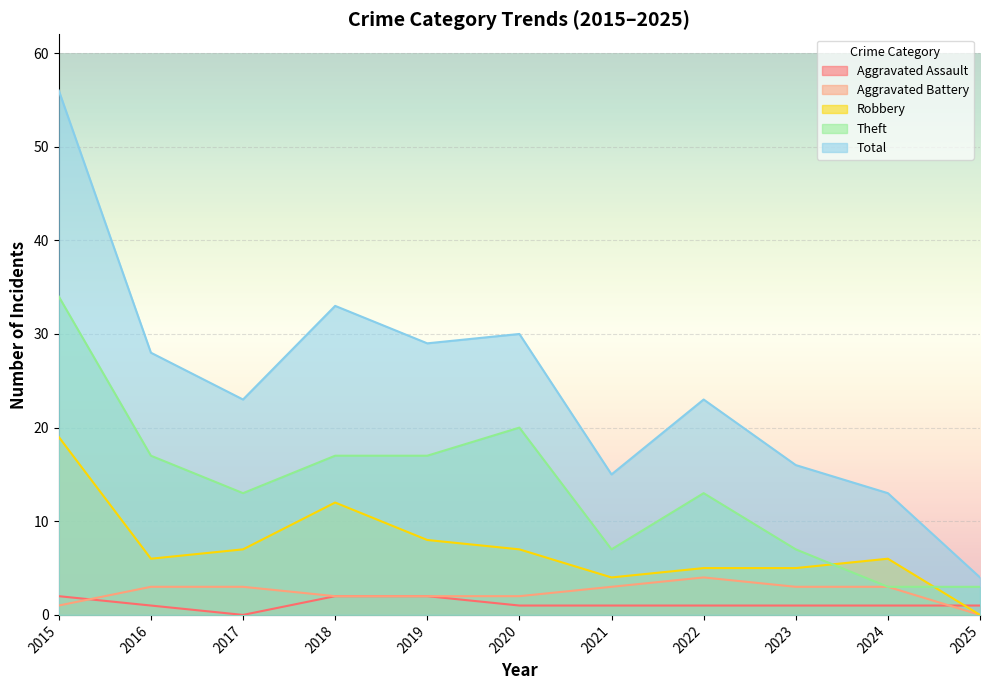

At which label is Aggravated Assault closest to 1?

2016